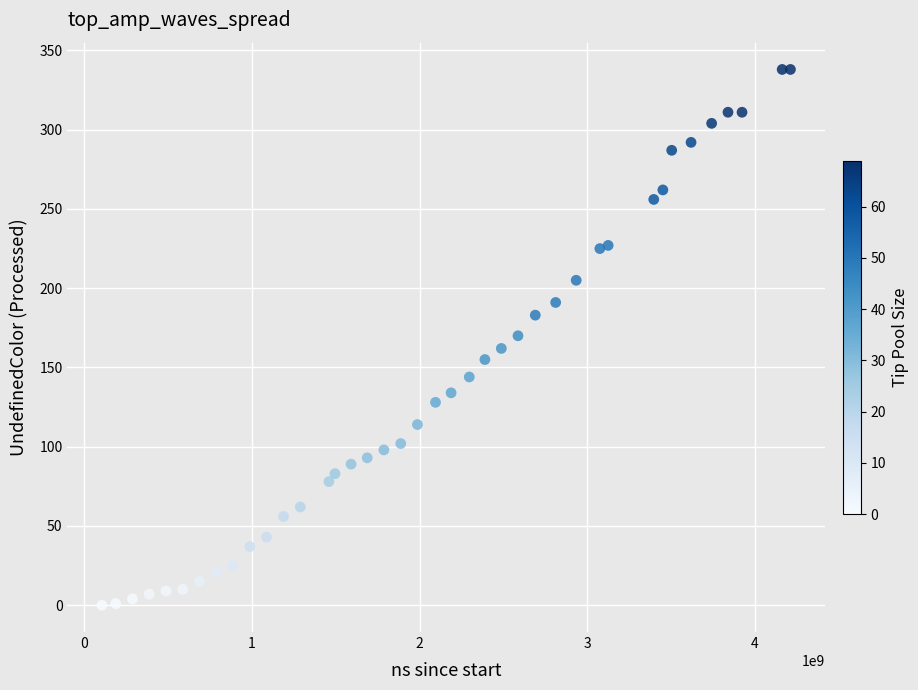

What is the range of Y values (max minus min)?

338